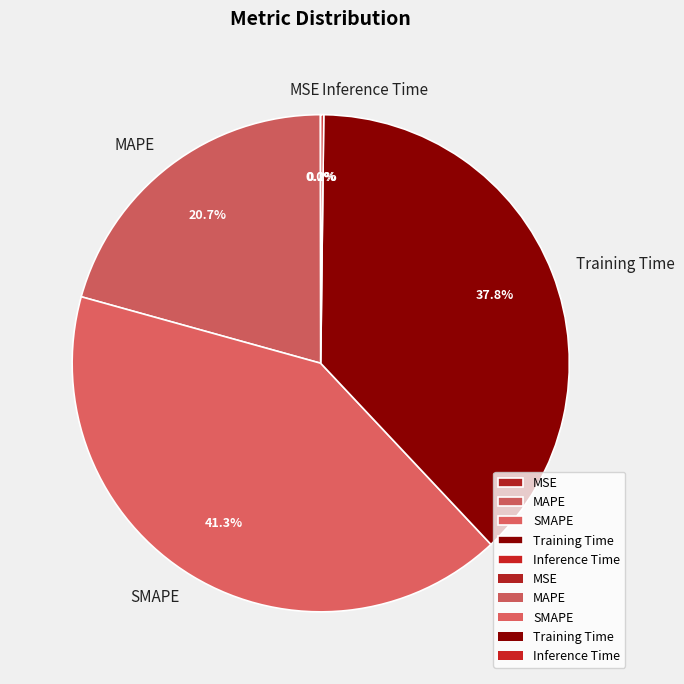

Is the sum of SMAPE and MAPE greater than half?

Yes